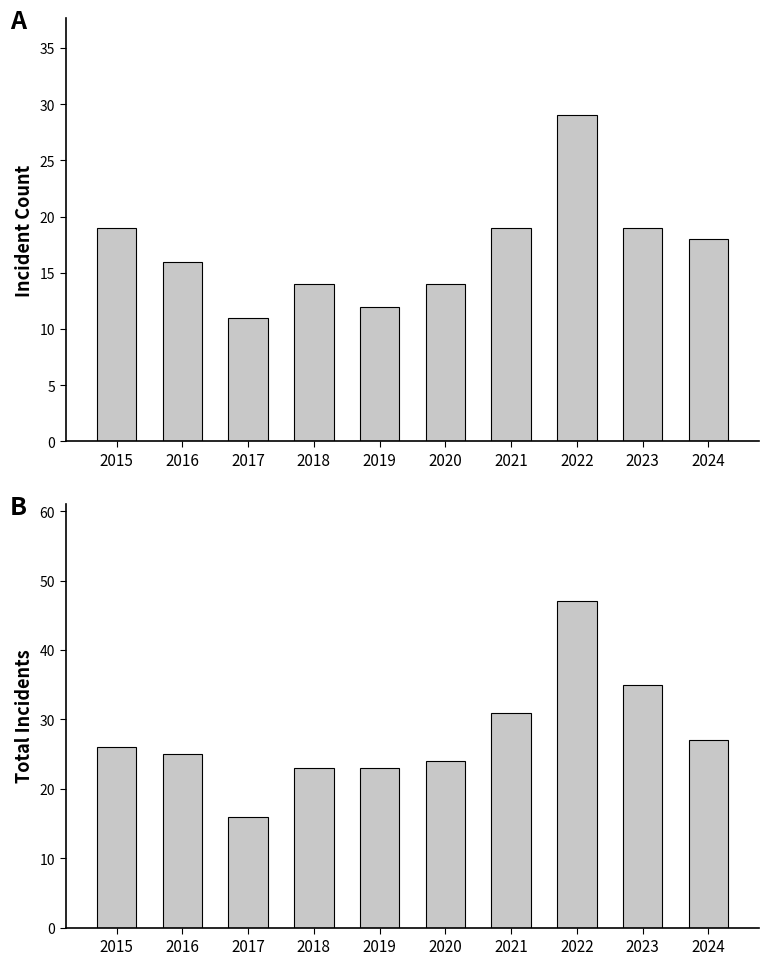

What is the difference between the highest and lowest values at 2020?

10